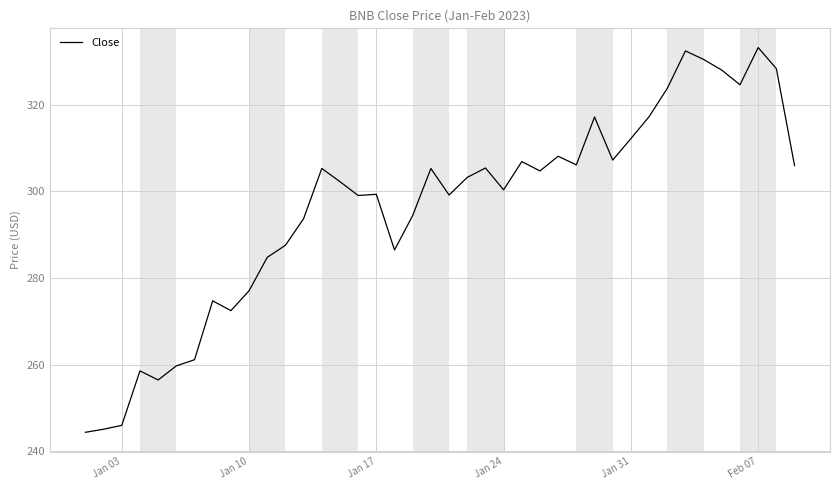

What is the difference between the maximum and minimum values?

88.8